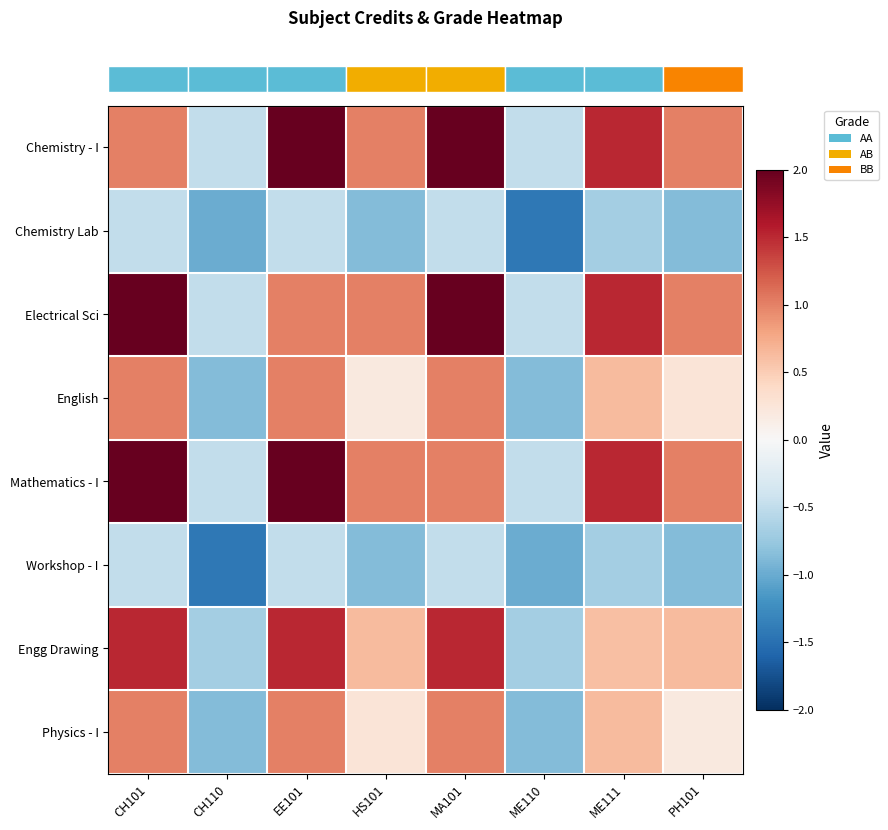

How many distinct data groups are displayed?

8